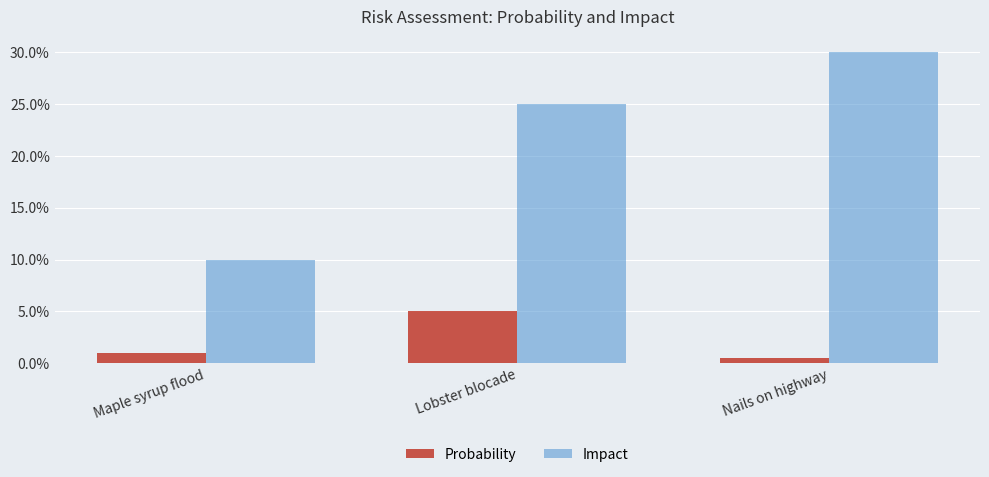

What are all the series names shown in the legend?

Probability, Impact